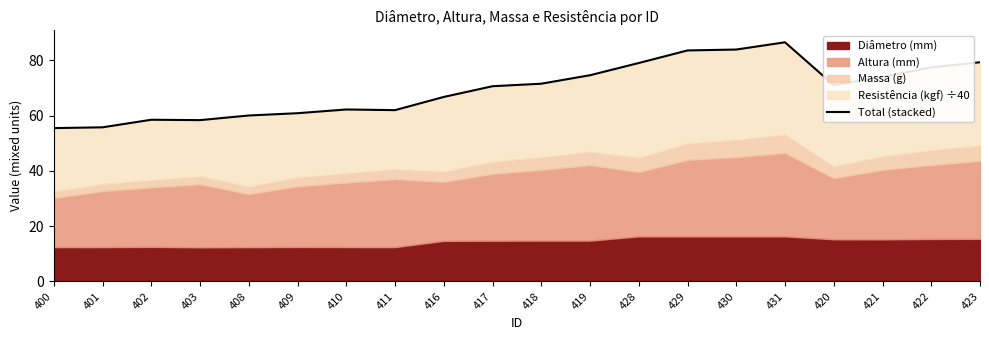

List the labels in order of value, smallest first.

400, 401, 403, 402, 408, 409, 411, 410, 416, 417, 420, 418, 421, 419, 422, 428, 423, 429, 430, 431